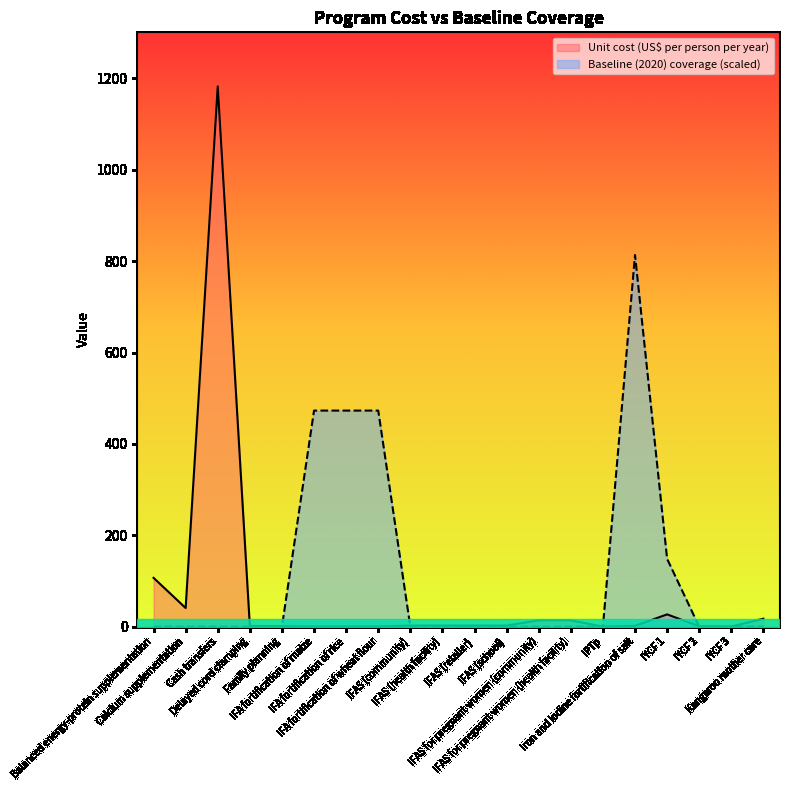

Reading left to right, list all the values displayed in this chart.

Unit cost (US$ per person per year): 107.0	41.0	1182.5	1.7	1.0	0.4	0.4	0.4	2.6	2.6	2.6	2.6	14.1	14.1	0.1	1.8	27.0	1.1	0.4	17.6
Baseline (2020) coverage: 0.0	0.0	0.0	0.0	0.0	473.0	473.0	473.0	0.0	0.0	0.0	0.0	0.0	0.0	0.0	813.5	148.5	0.0	0.0	0.0